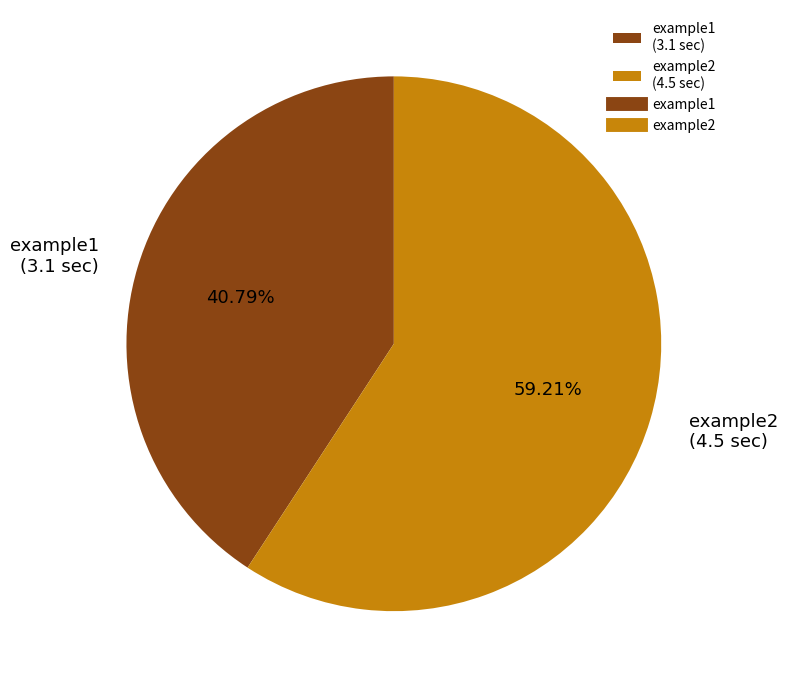

What percentage is the example2 slice, to the nearest percent?

59%